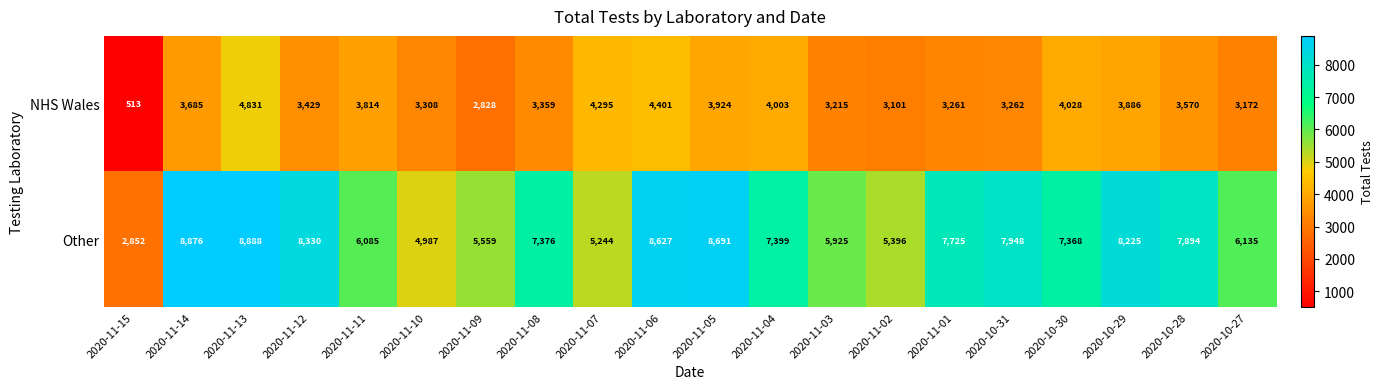

What is the sum of all Other values?

139530